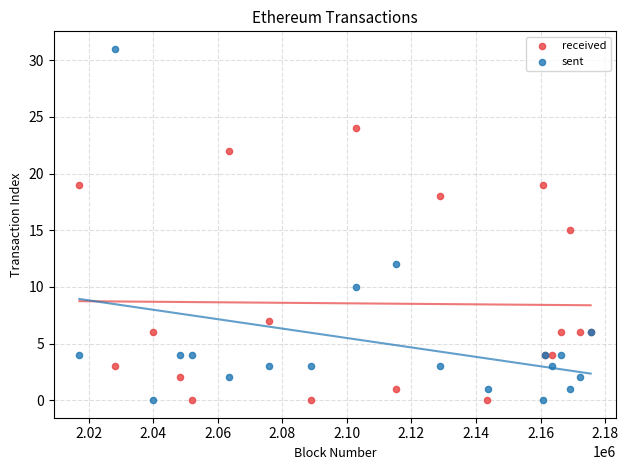

Which series reaches the maximum Y coordinate?

sent